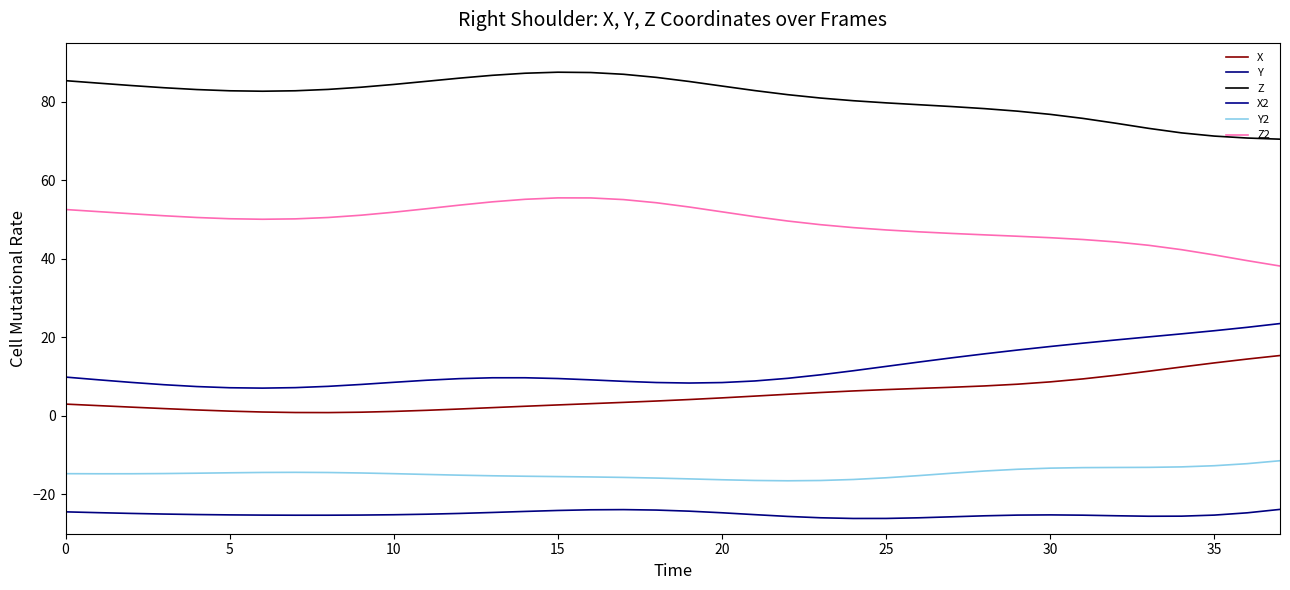

True or false: Y and X2 cross at least once.

False